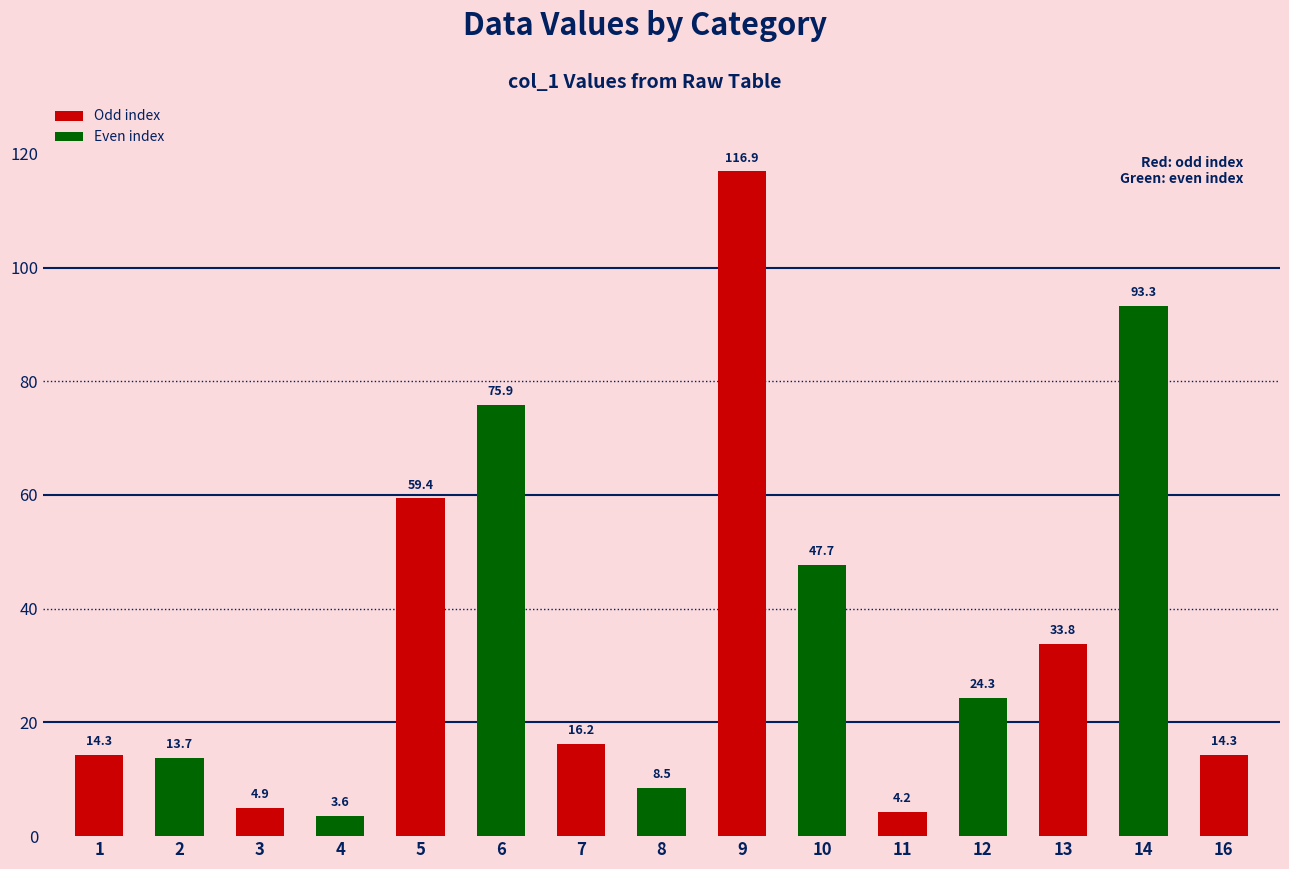

What is the value of the 3rd bar from the left?

4.9